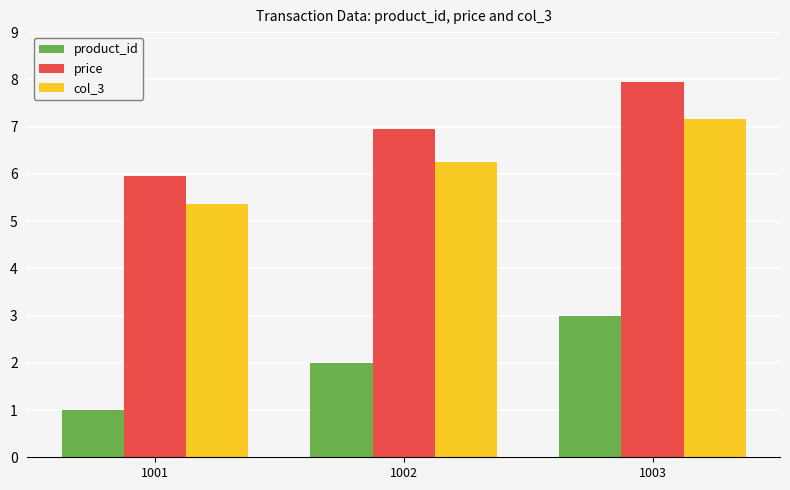

Reading left to right, extract all data points from this chart.

product_id: 1001=1.0	1002=2.0	1003=3.0
price: 1001=6.0	1002=7.0	1003=8.0
col_3: 1001=5.4	1002=6.3	1003=7.2